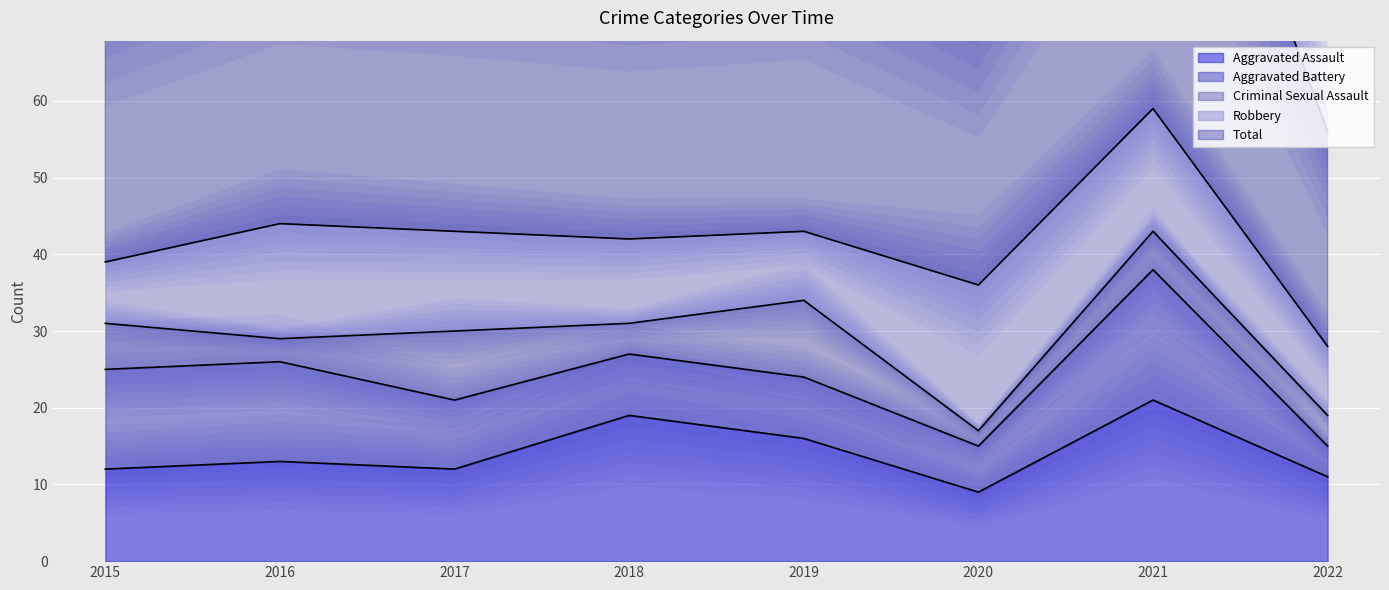

The value of Criminal Sexual Assault at 2020 is 0. True or false?

False